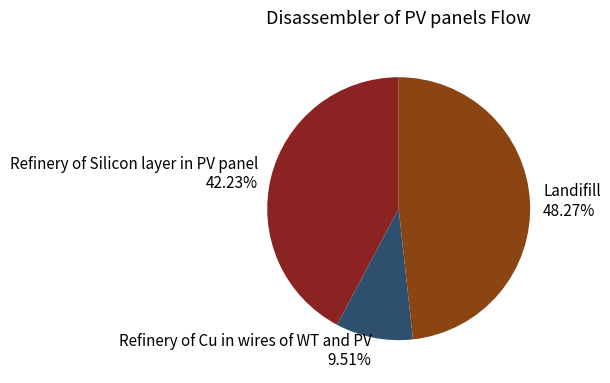

How much of the chart is everything except Refinery of Silicon layer in PV panel?

57.8%